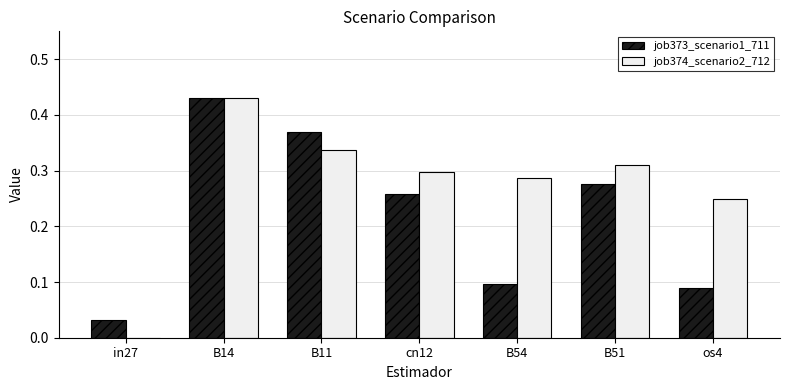

At which category is the sum across all series the highest?

B14